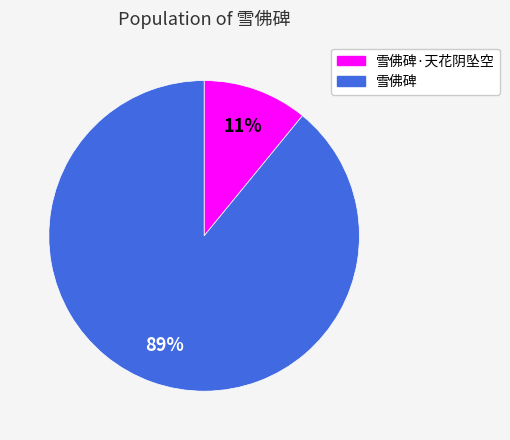

Does any single category account for the majority?

Yes